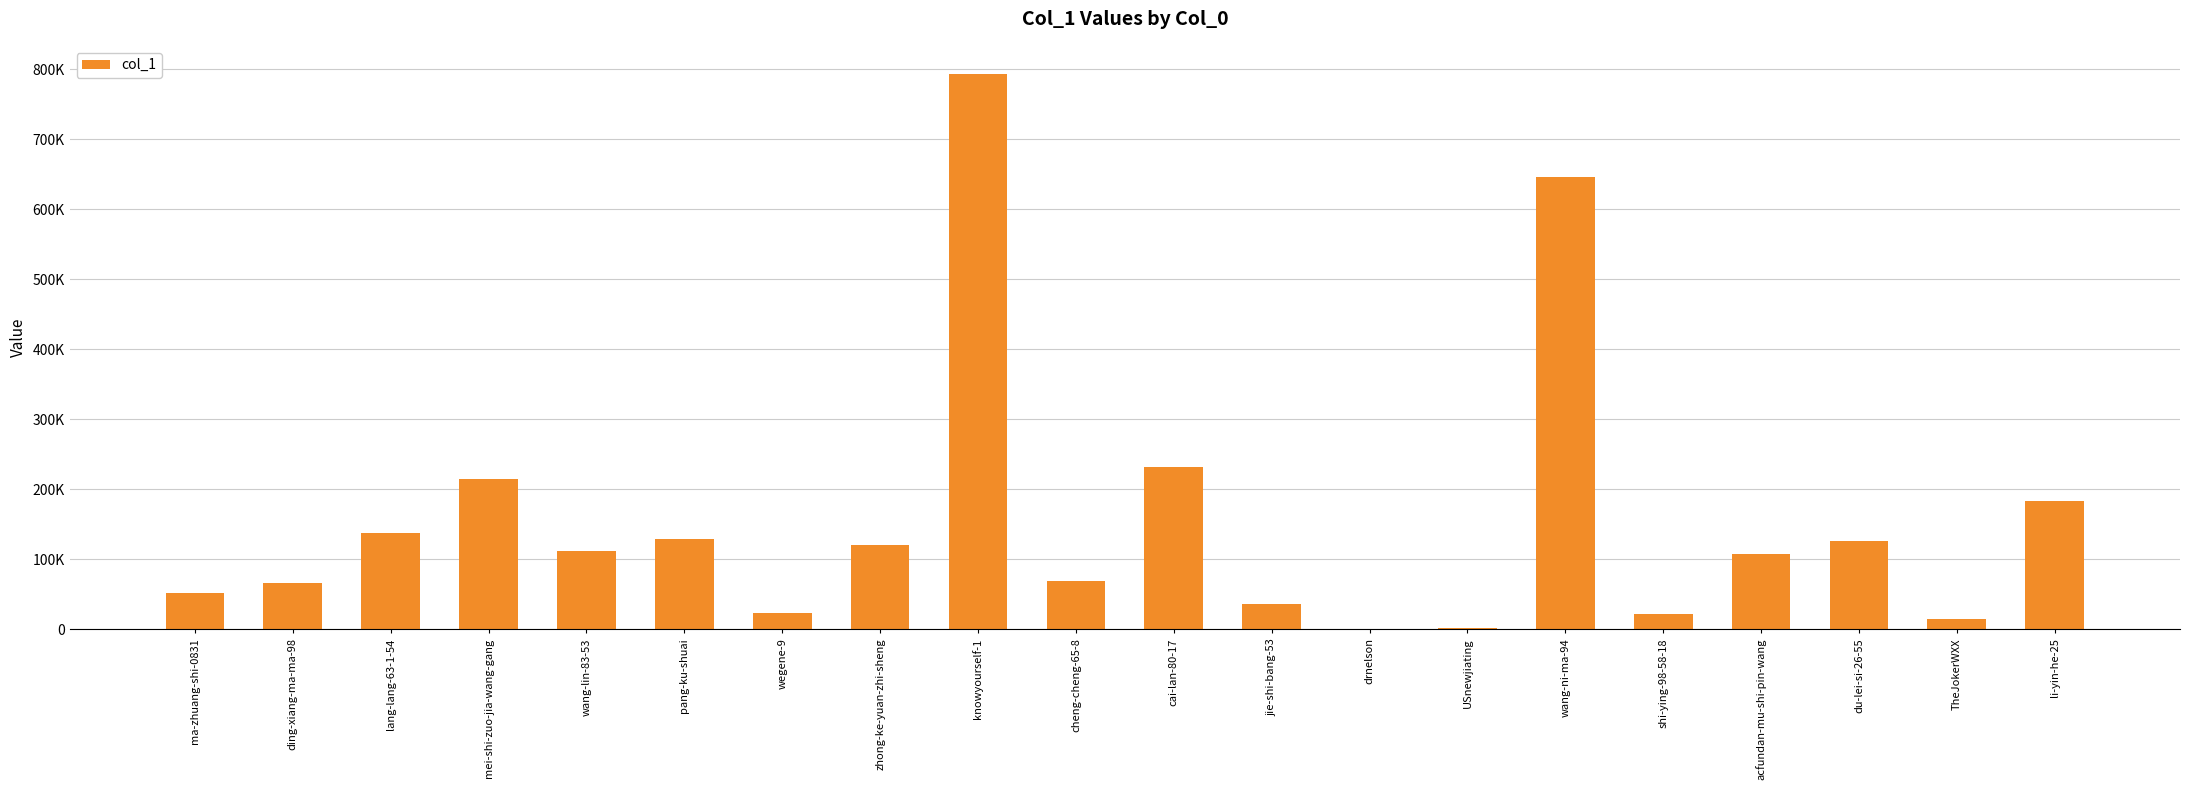

What is the difference between the values at TheJokerWXX and ding-xiang-ma-ma-98?

51744